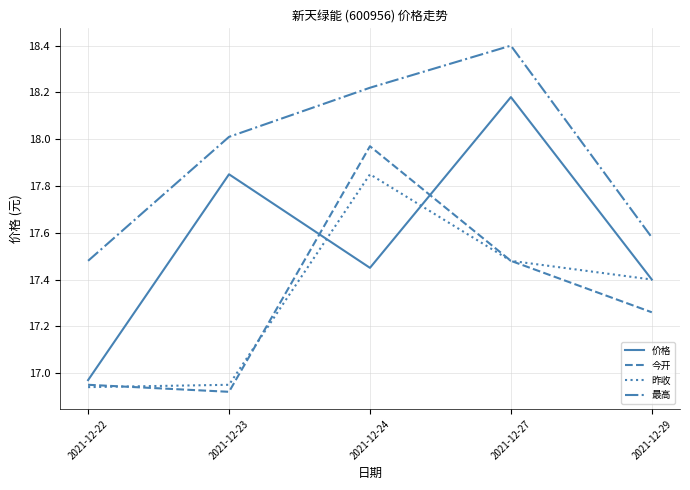

What is the greatest value displayed?

18.4